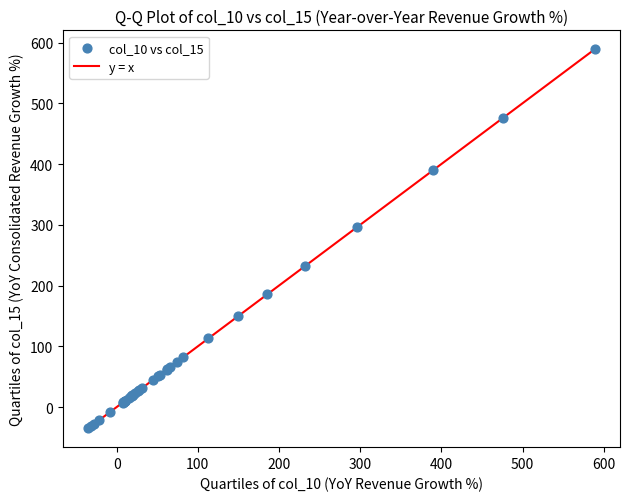

What Y value in the scatter plot is closest to 277?

295.9